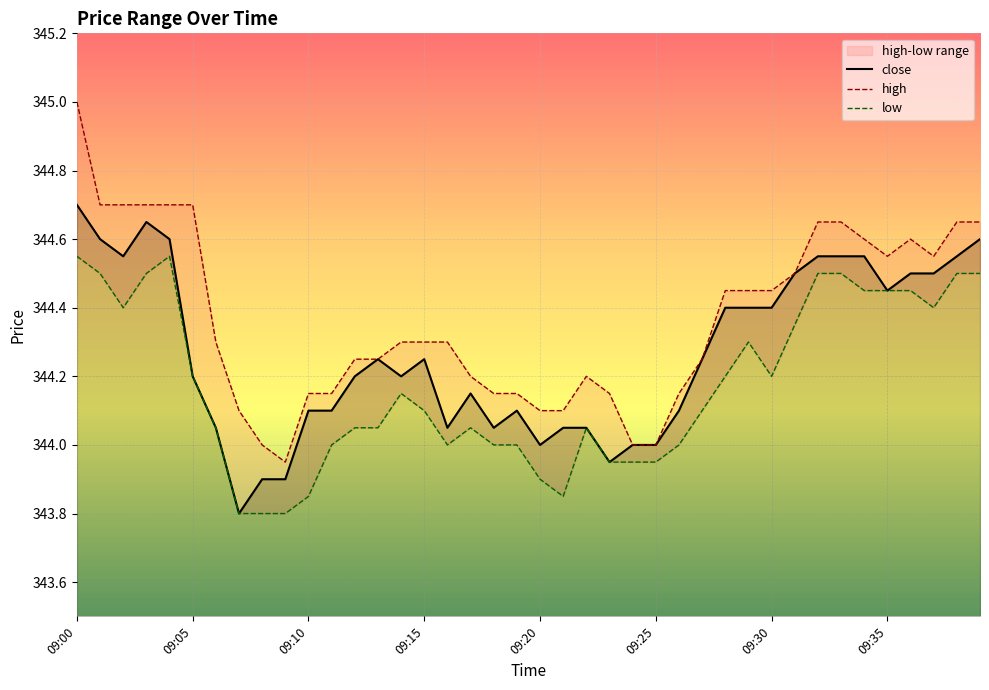

Between 8 and 09:00, which is larger?

09:00